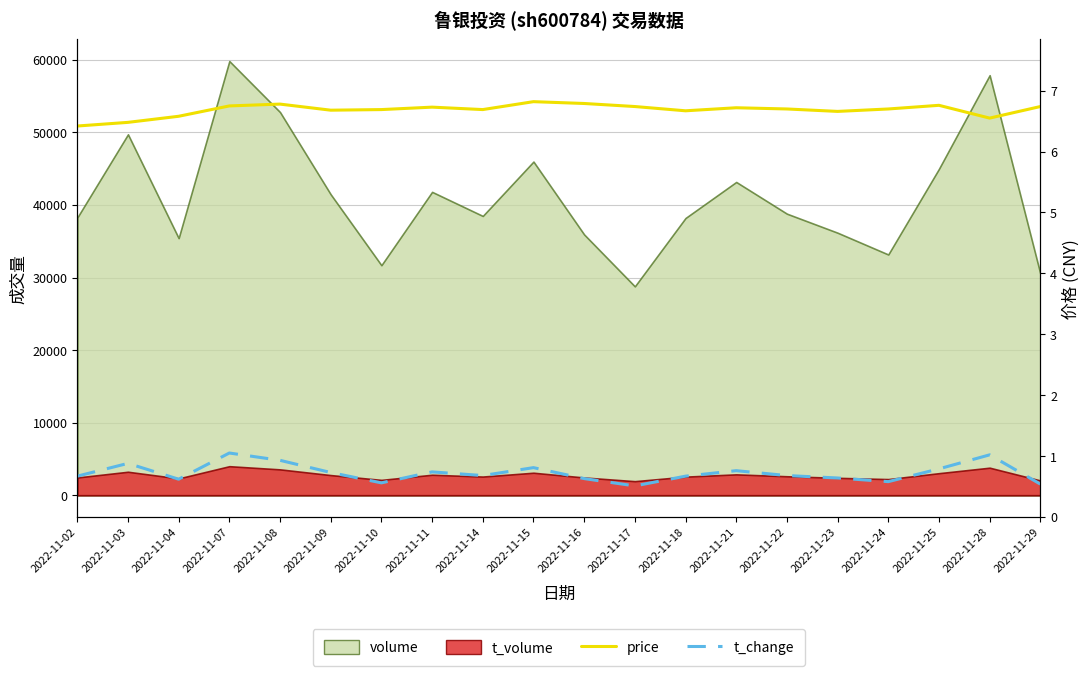

True or false: t_change and price cross at least once.

False